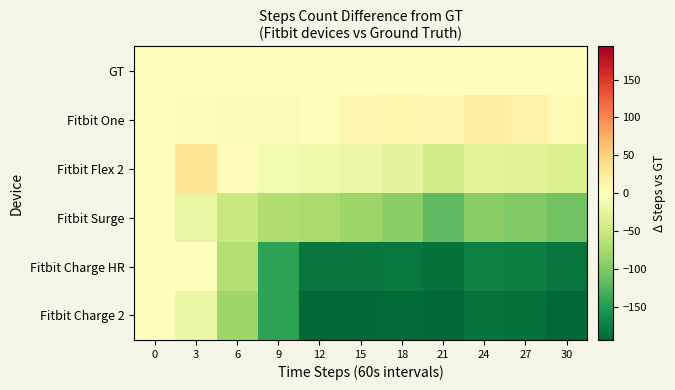

How many data points does each series have?

11